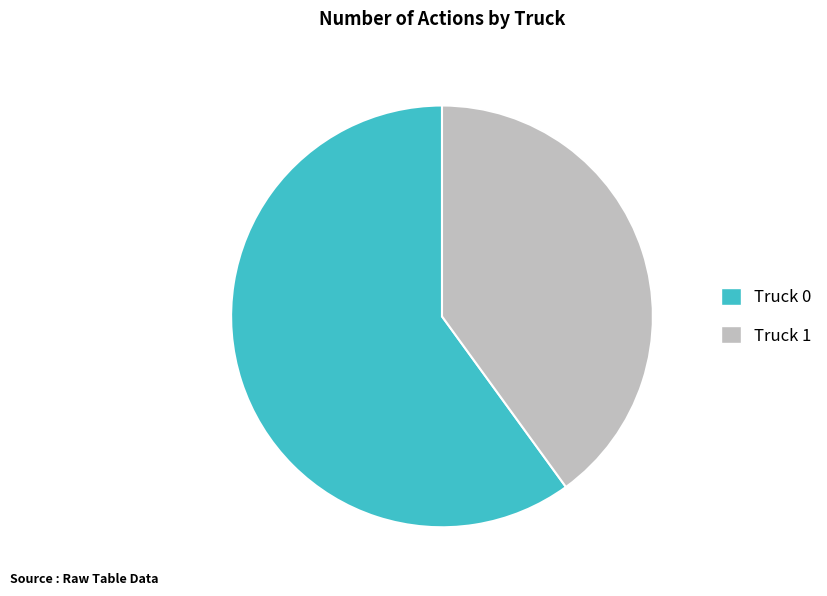

Which category has the smallest portion of the pie?

Truck 1